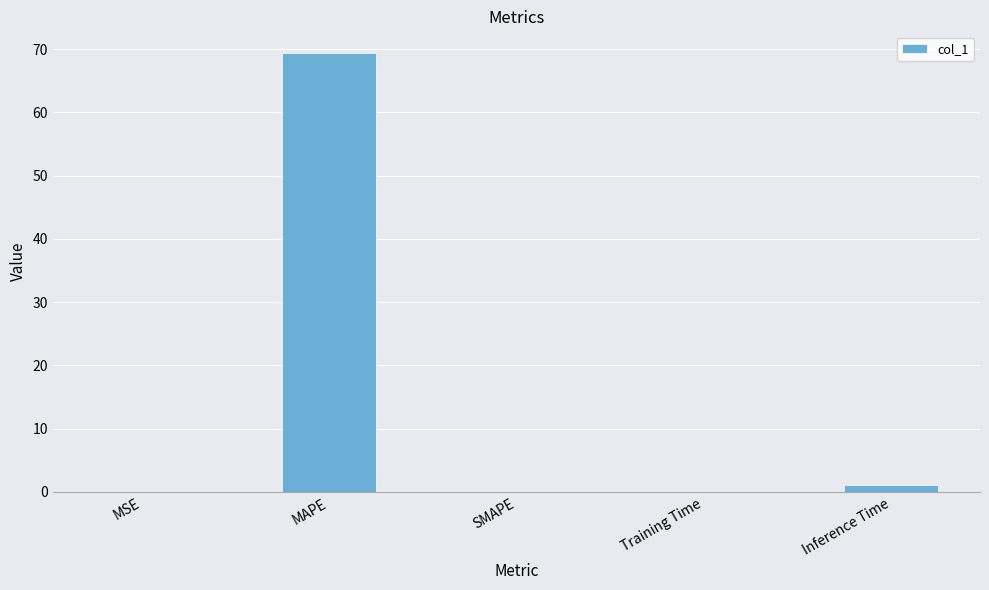

What is the sum of all values?

70.6